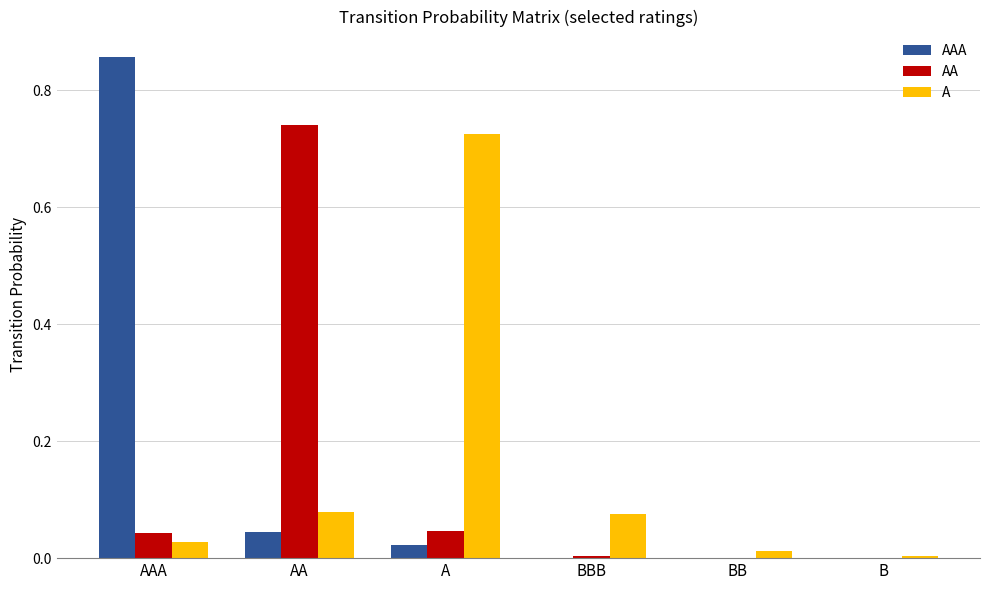

The value of A at BBB is 0.0. True or false?

False